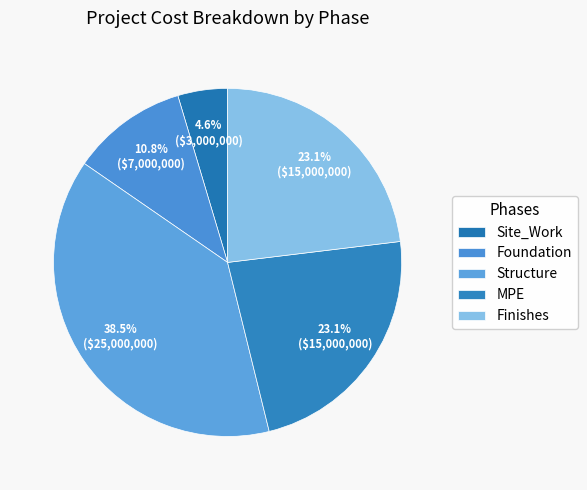

Combined, what portion of the pie is Site_Work and MPE?

27.7%